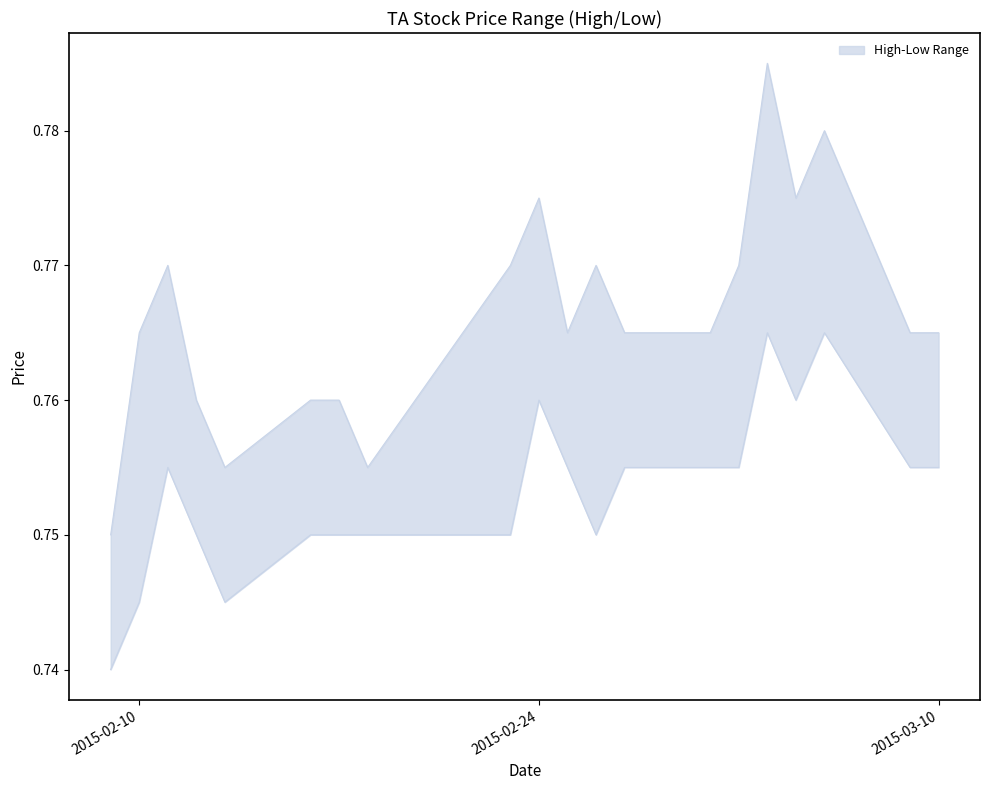

What is the maximum value shown in the chart?

0.8